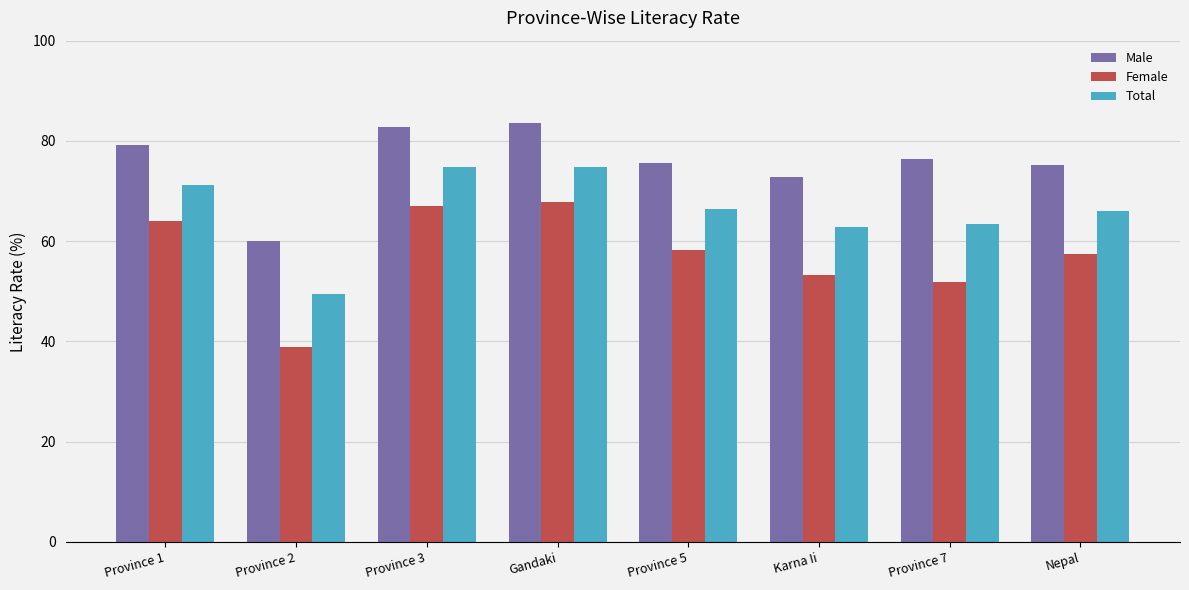

At how many categories does at least one series exceed 74?

6